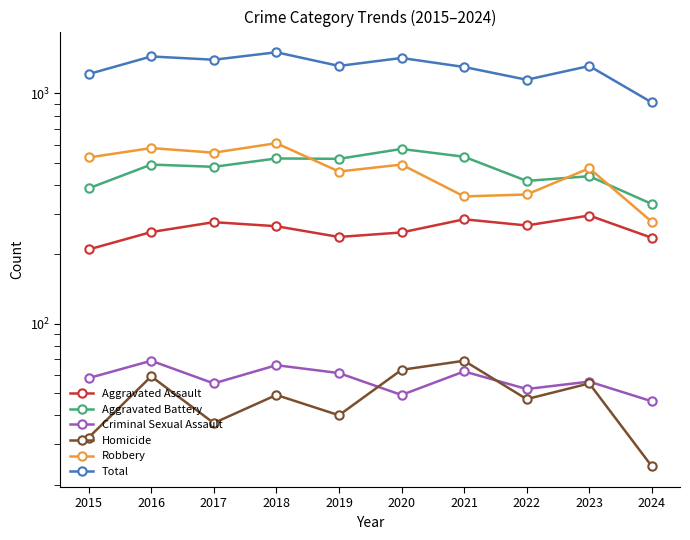

Rank the series at 2017 from highest to lowest value.

Total, Robbery, Aggravated Battery, Aggravated Assault, Criminal Sexual Assault, Homicide